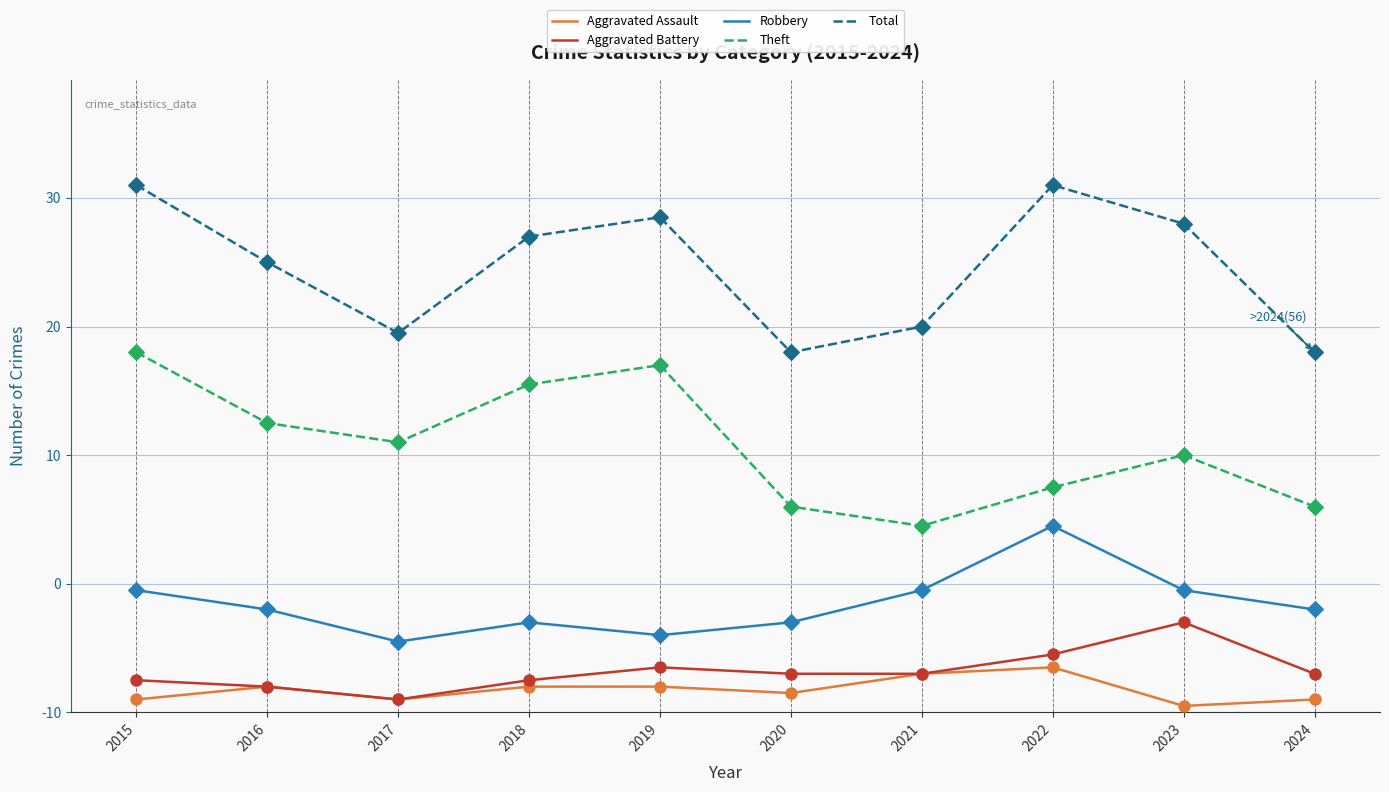

What is the total value across all series at 2015?

164